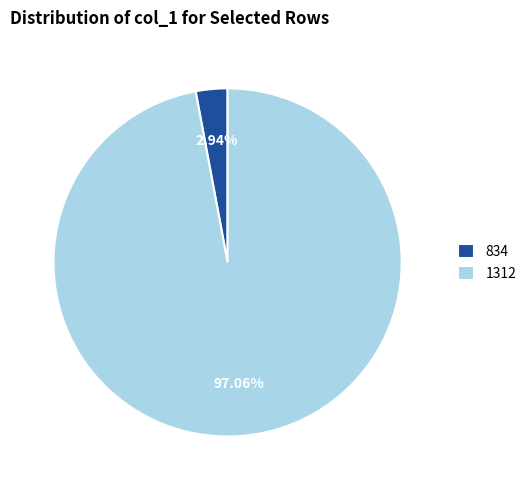

To the nearest percent, what is the average slice percentage?

50%